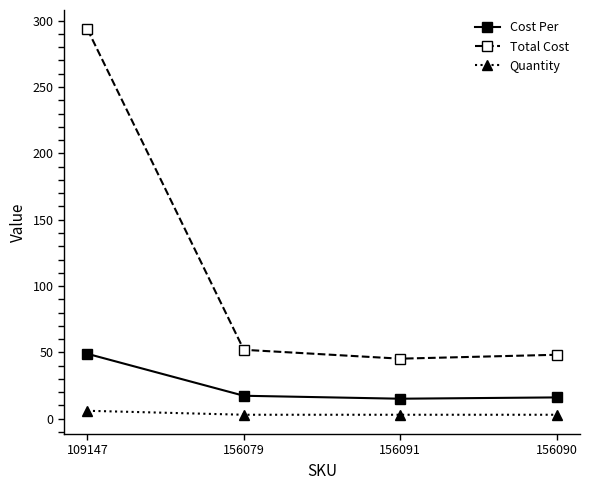

How many categories are shown in the chart?

4